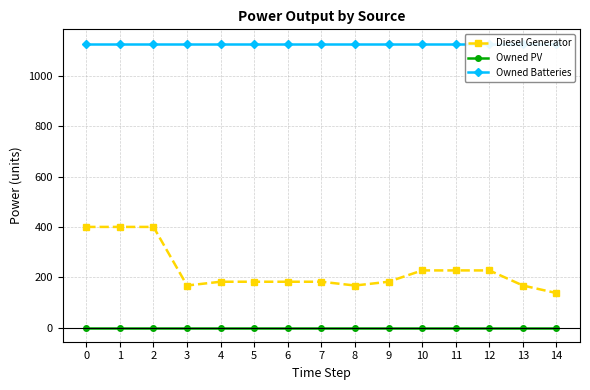

What are all the series names shown in the legend?

Diesel Generator, Owned PV, Owned Batteries